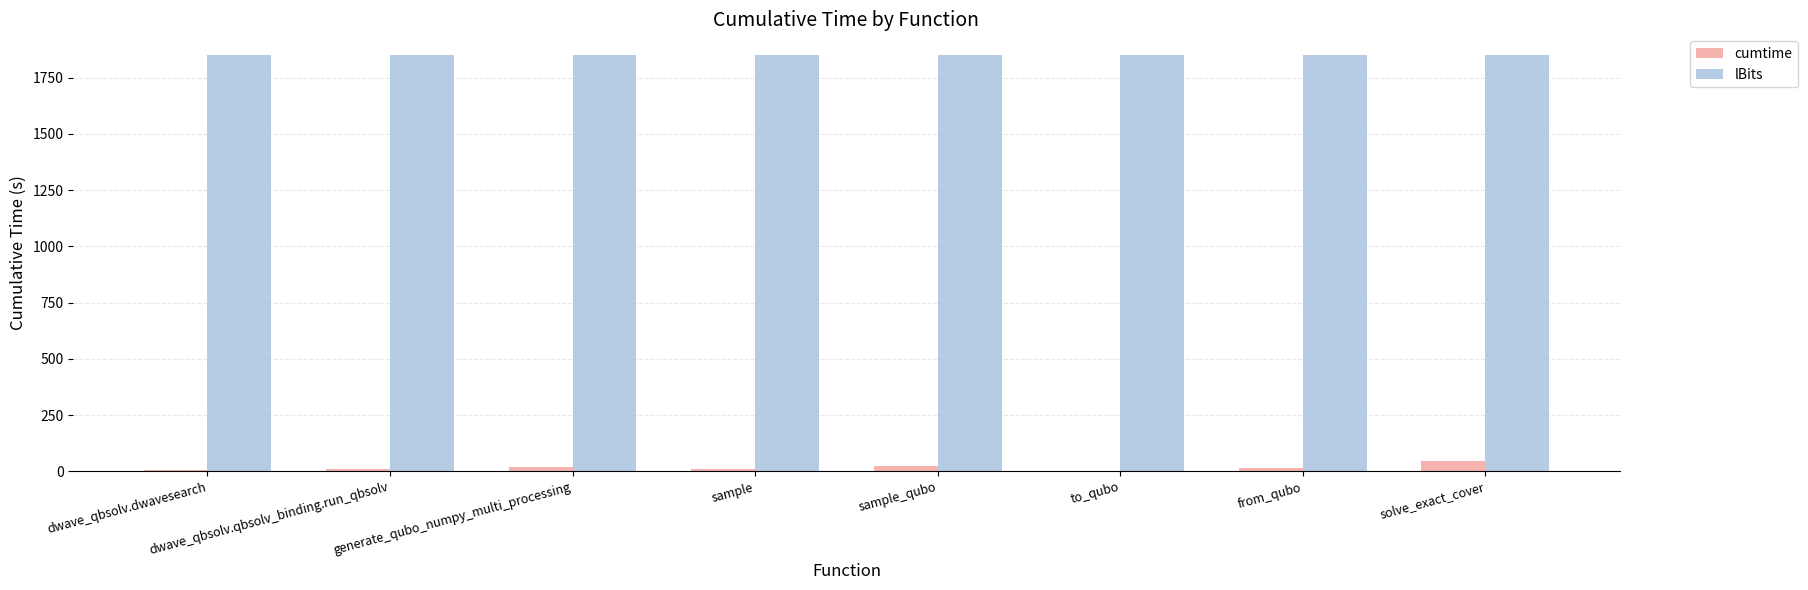

Is it true that lBits equals 1850.0 at from_qubo?

True